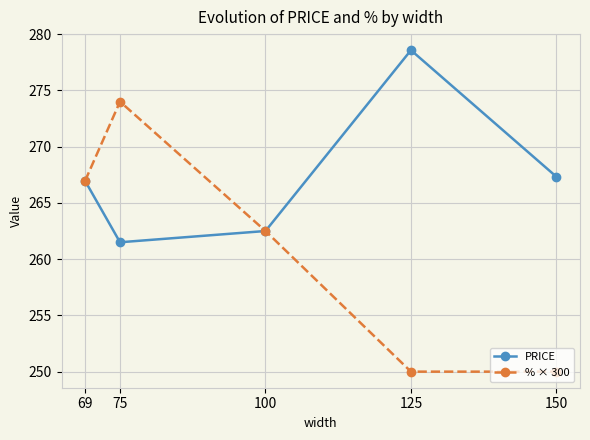

Which series has the widest spread of values?

% × 300